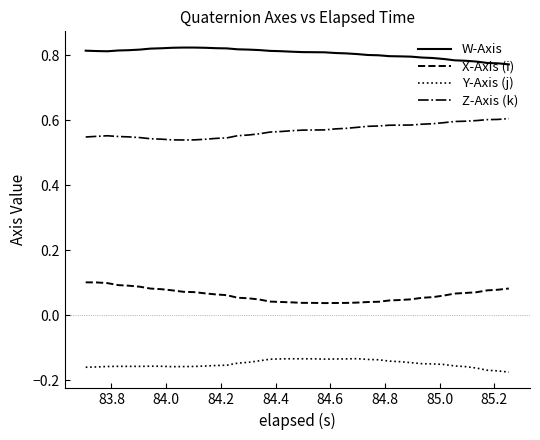

Which series has the largest total across all categories?

W-Axis